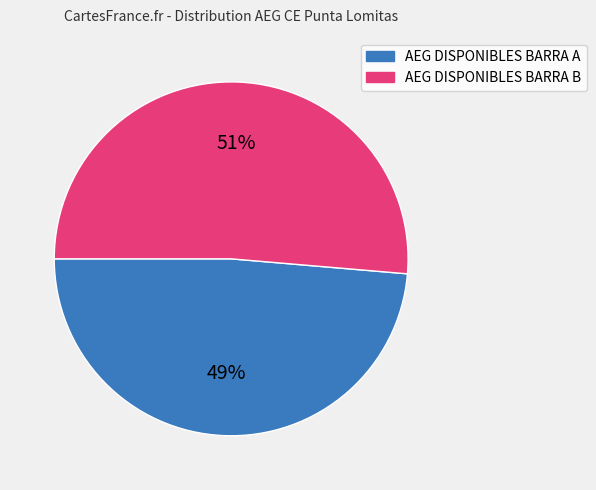

To the nearest percent, what percentage of the pie is AEG DISPONIBLES BARRA B?

51%